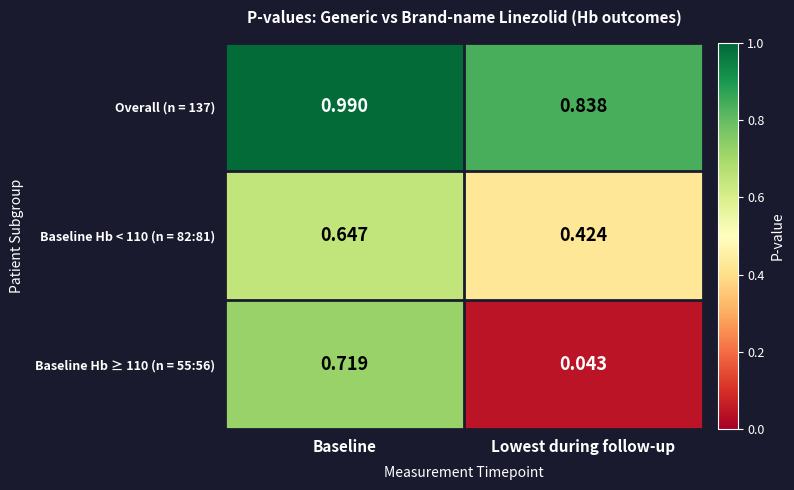

Which label corresponds to the smallest value in the chart?

Lowest during follow-up